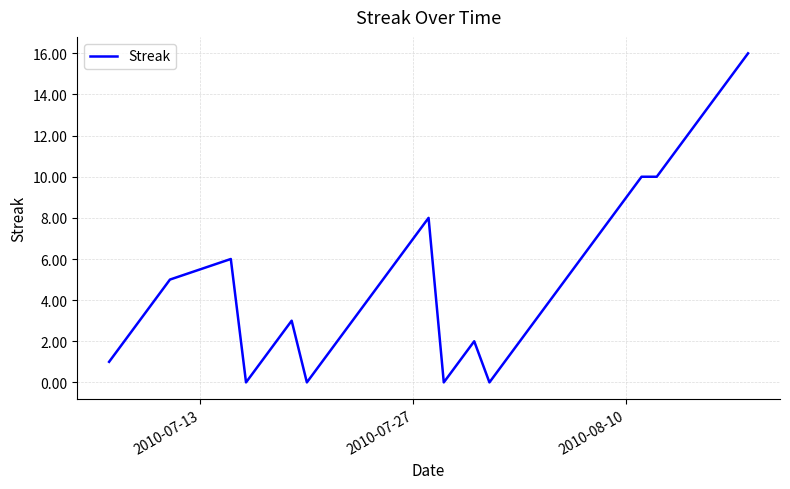

What is the difference between the maximum and minimum values?

16